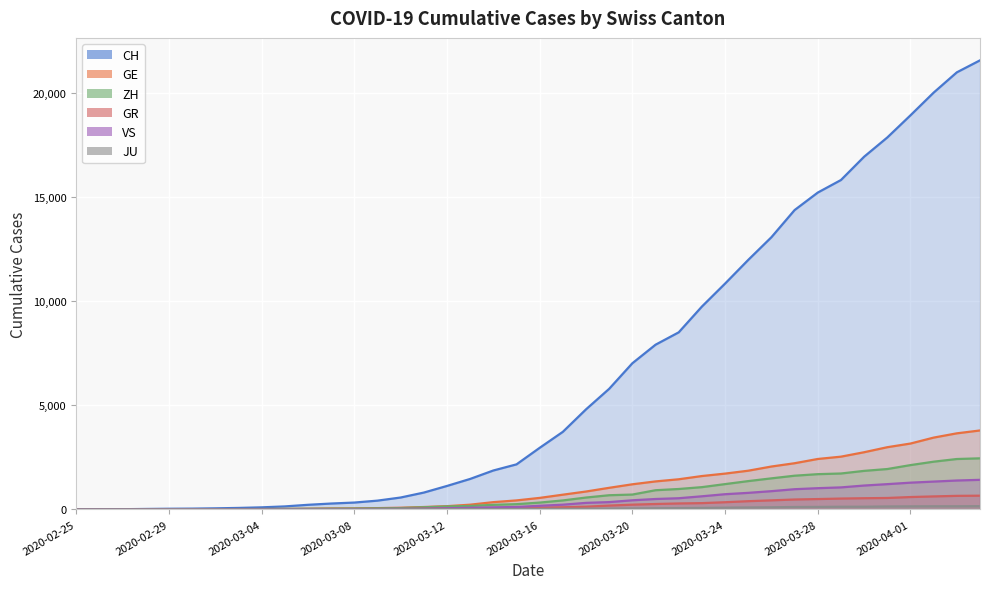

Which label corresponds to the smallest value in the chart?

2020-02-25